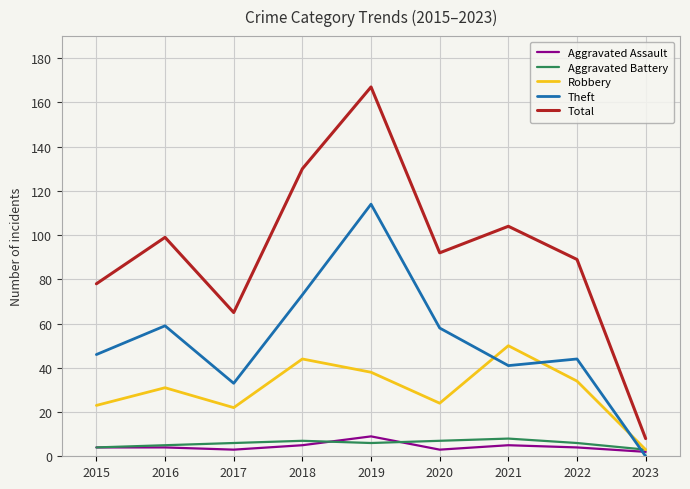

Reading left to right, transcribe all the data shown in this chart.

Aggravated Assault: 2015=4	2016=4	2017=3	2018=5	2019=9	2020=3	2021=5	2022=4	2023=2
Aggravated Battery: 2015=4	2016=5	2017=6	2018=7	2019=6	2020=7	2021=8	2022=6	2023=3
Robbery: 2015=23	2016=31	2017=22	2018=44	2019=38	2020=24	2021=50	2022=34	2023=3
Theft: 2015=46	2016=59	2017=33	2018=73	2019=114	2020=58	2021=41	2022=44	2023=0
Total: 2015=78	2016=99	2017=65	2018=130	2019=167	2020=92	2021=104	2022=89	2023=8